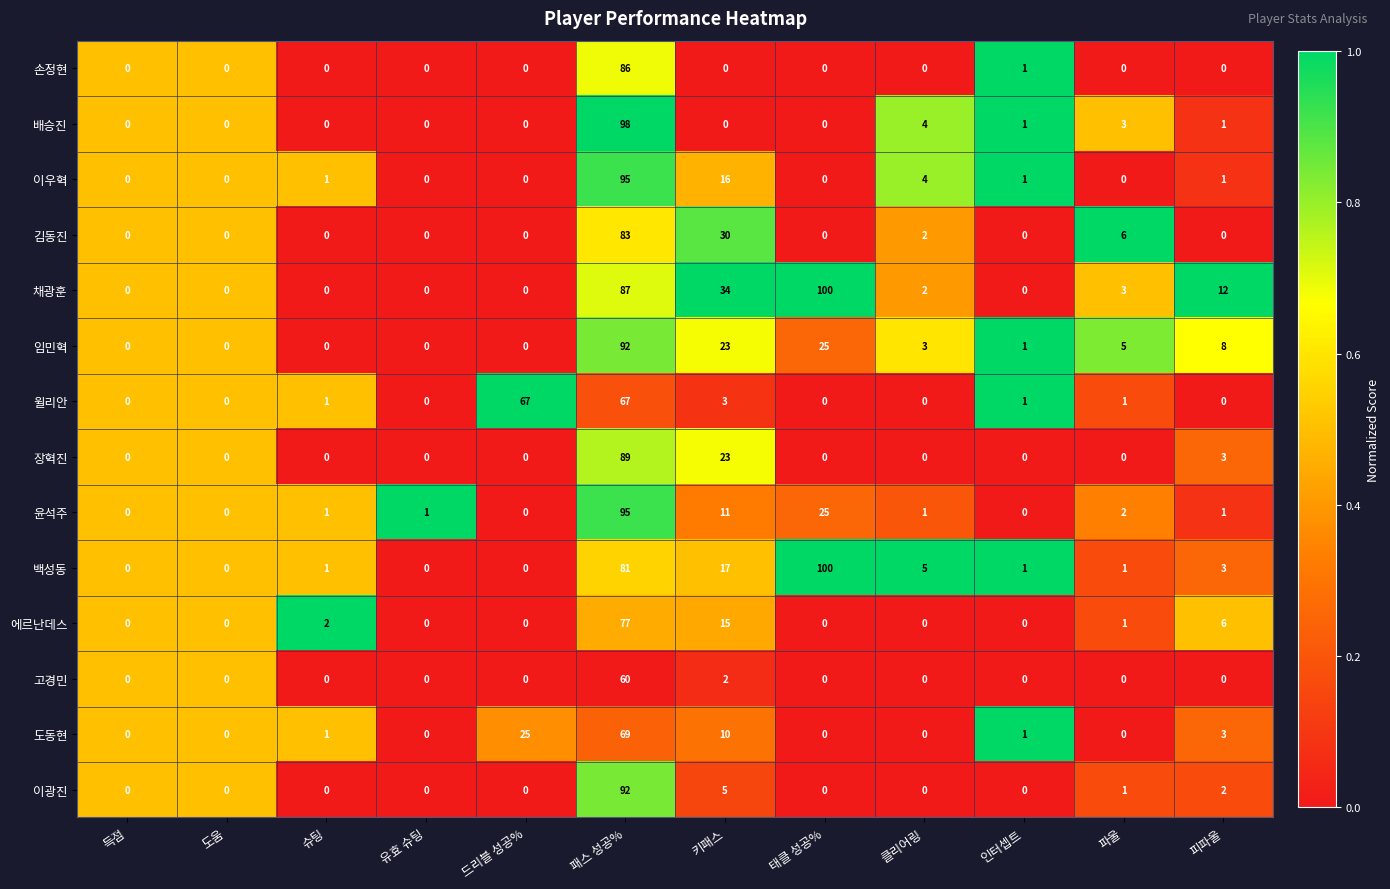

The value of 고경민 at 인터셉트 is -33. True or false?

False